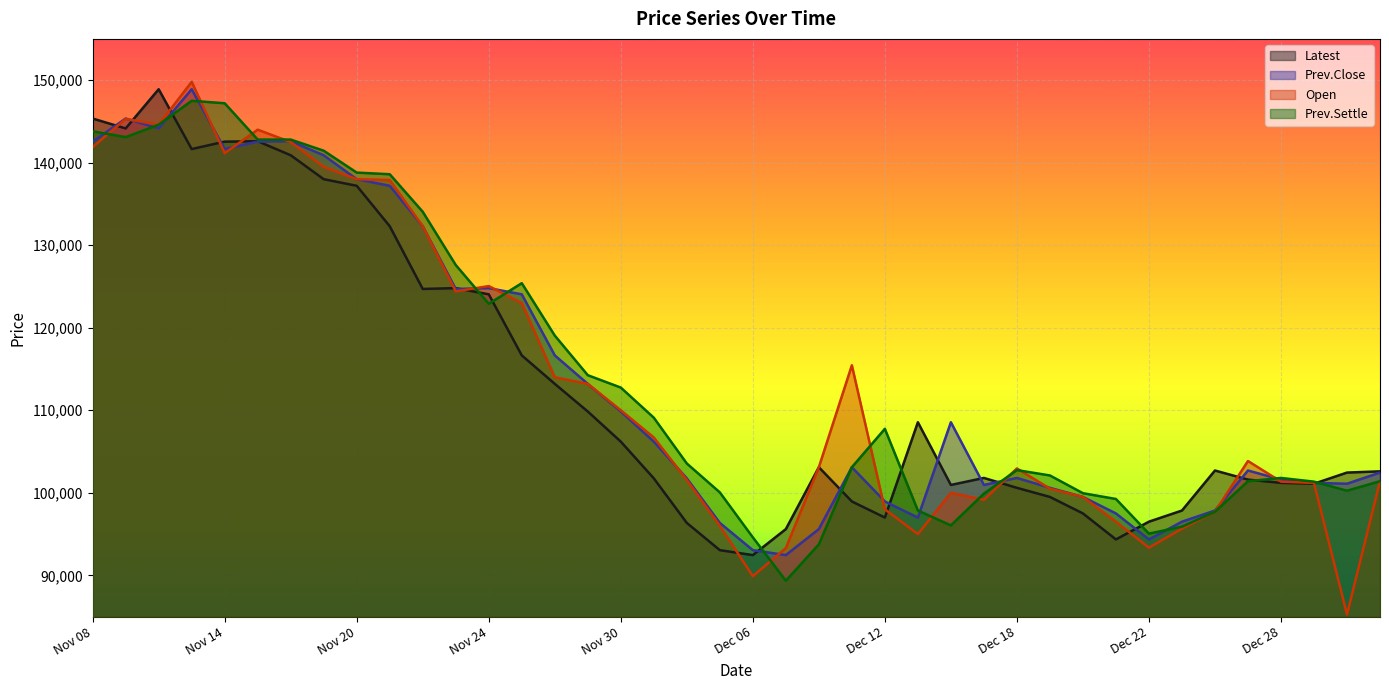

What is the label of the 20th point from the left?

Dec 05